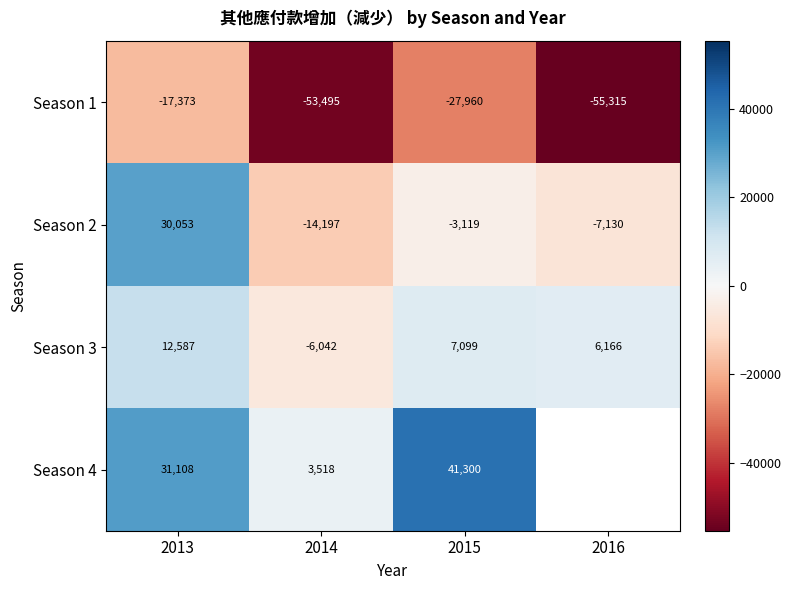

Which series changed the most between 2013 and 2015?

Season 2